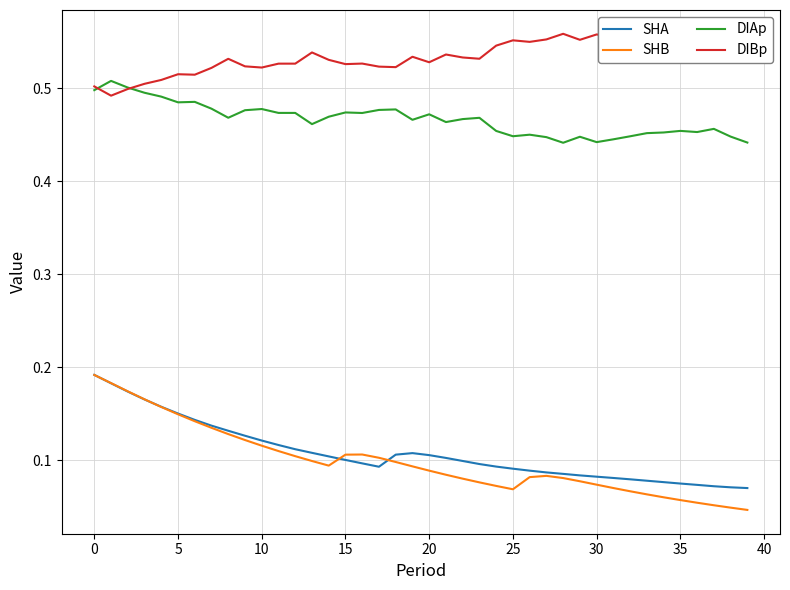

True or false: SHB and DIAp intersect in this chart.

False